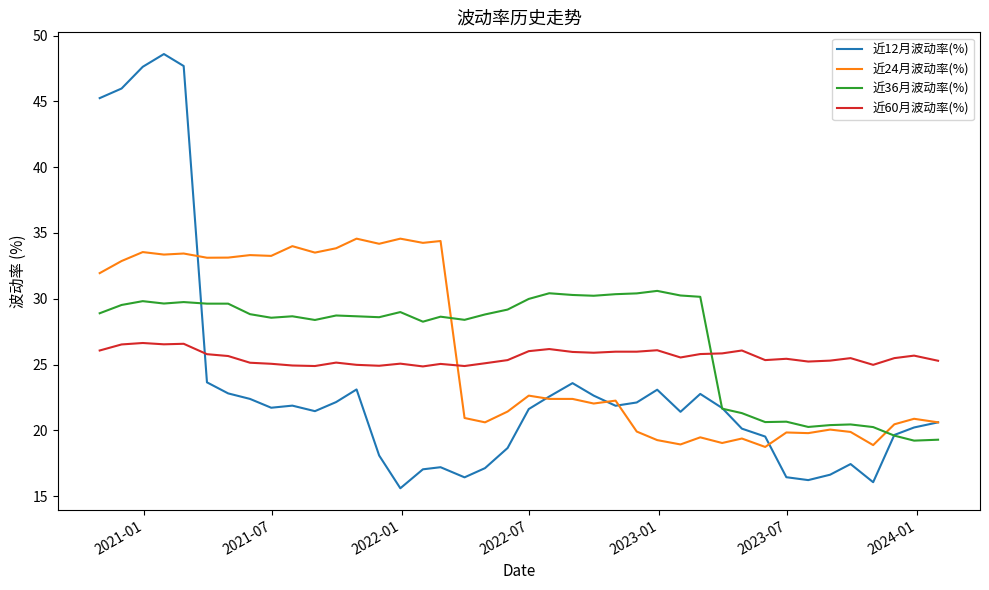

What is the sum of all 近24月波动率(%) values?

1041.1